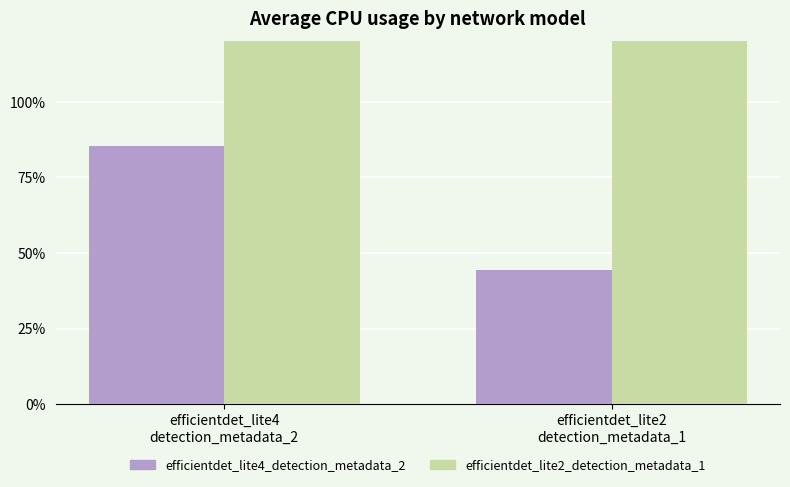

What is the difference between the efficientdet_lite4_detection_metadata_2 values at efficientdet_lite2
detection_metadata_1 and efficientdet_lite4
detection_metadata_2?

41.0